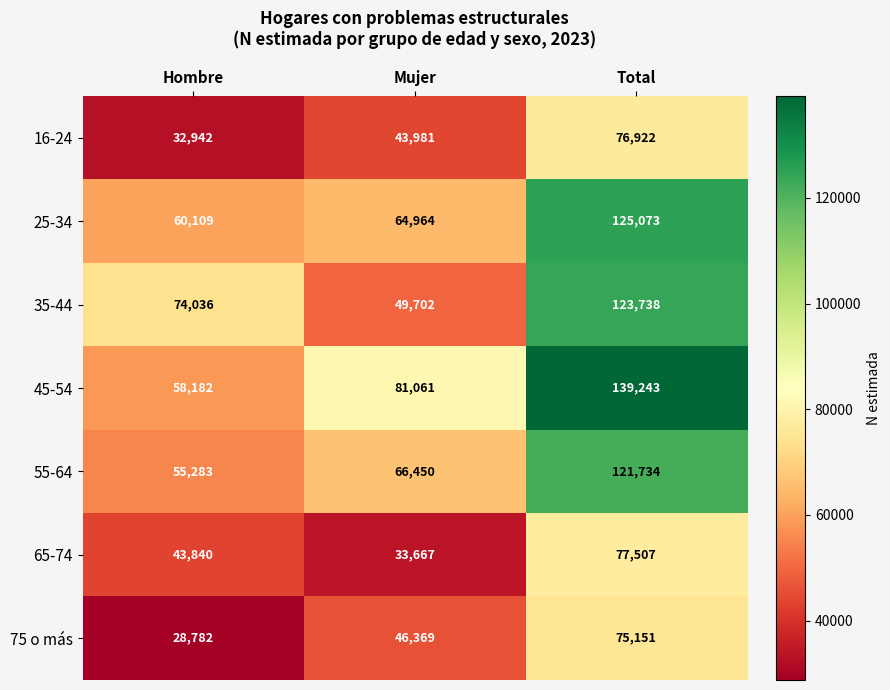

Reading right to left, what are all the values shown in this chart?

16-24: Total=76922	Mujer=43981	Hombre=32942
25-34: Total=125073	Mujer=64964	Hombre=60109
35-44: Total=123738	Mujer=49702	Hombre=74036
45-54: Total=139243	Mujer=81061	Hombre=58182
55-64: Total=121734	Mujer=66450	Hombre=55283
65-74: Total=77507	Mujer=33667	Hombre=43840
75 o más: Total=75151	Mujer=46369	Hombre=28782